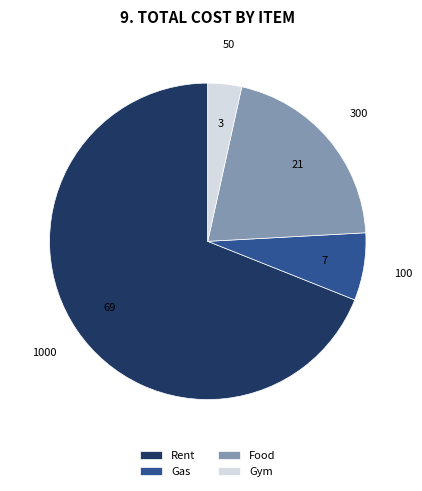

Which slice is the smallest?

Gym